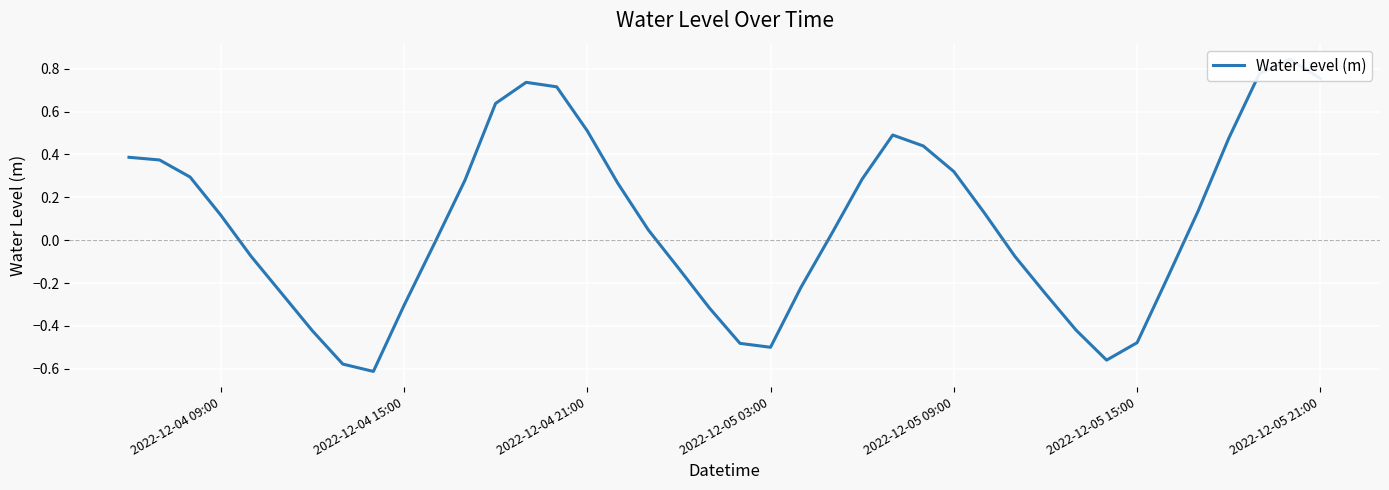

What is the sum of all values?

3.2